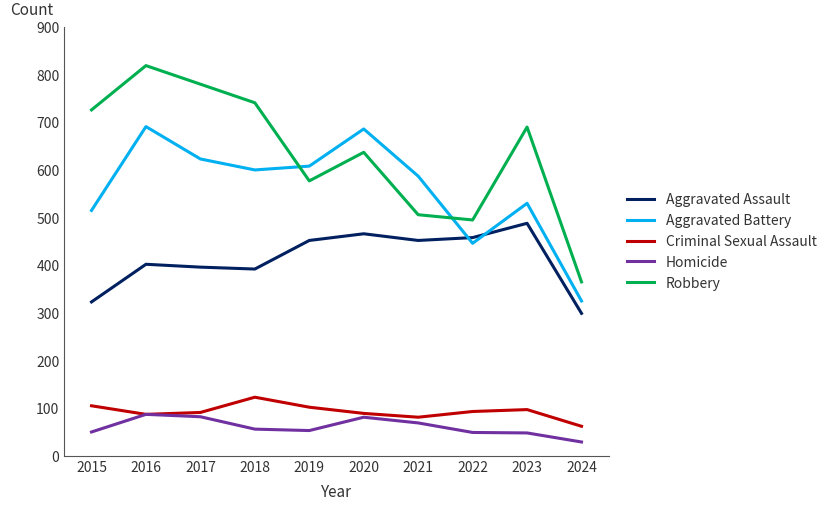

True or false: Criminal Sexual Assault has a value of 50 at 2017.

False